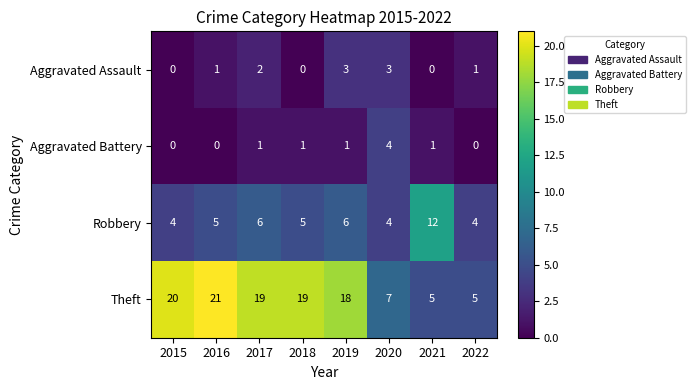

Which series has the largest total across all categories?

Theft